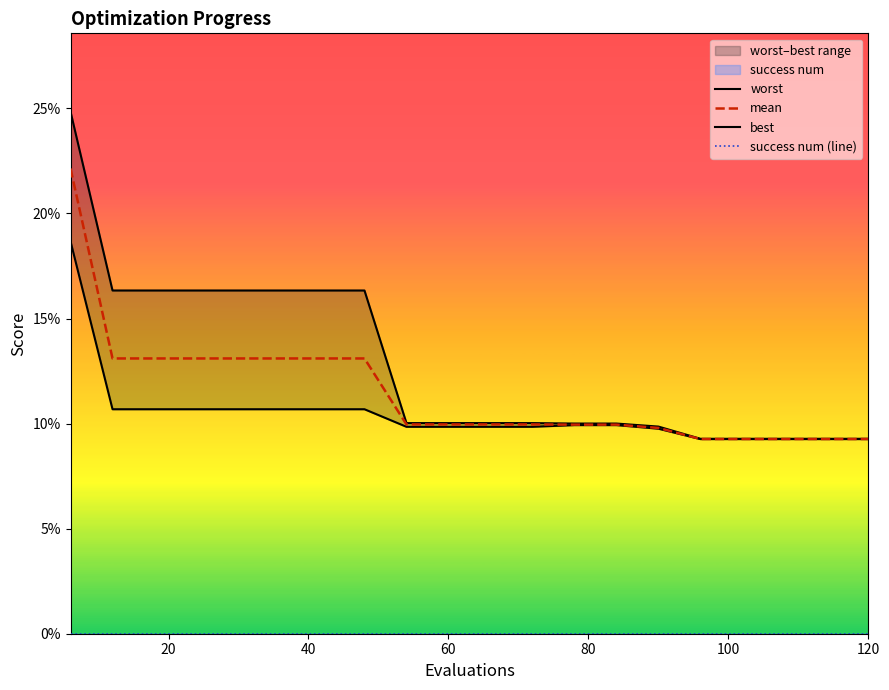

The value of success num (line) at 100 is 0.0. True or false?

True